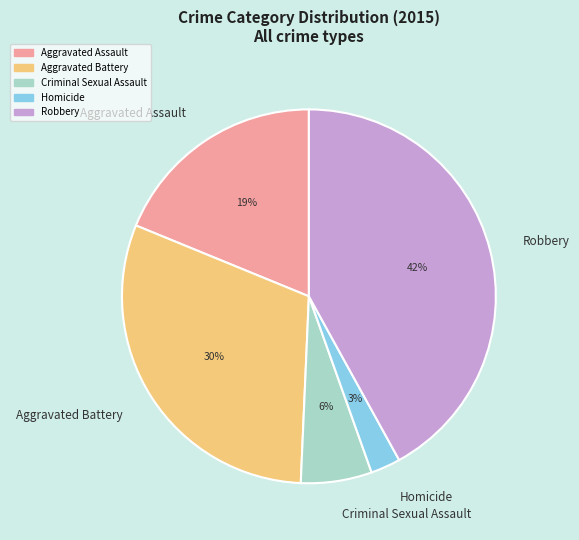

Rank the categories by value from highest to lowest.

Robbery, Aggravated Battery, Aggravated Assault, Criminal Sexual Assault, Homicide